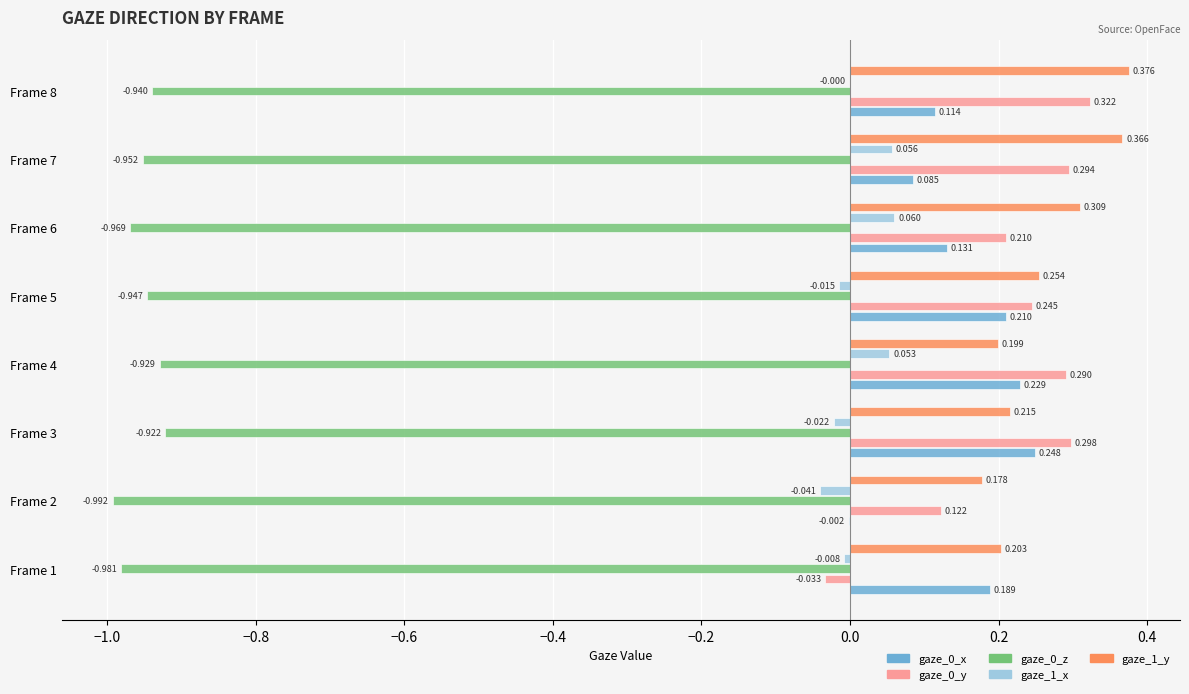

Is the value of gaze_1_y at Frame 2 greater than the value of gaze_0_x at Frame 5?

No